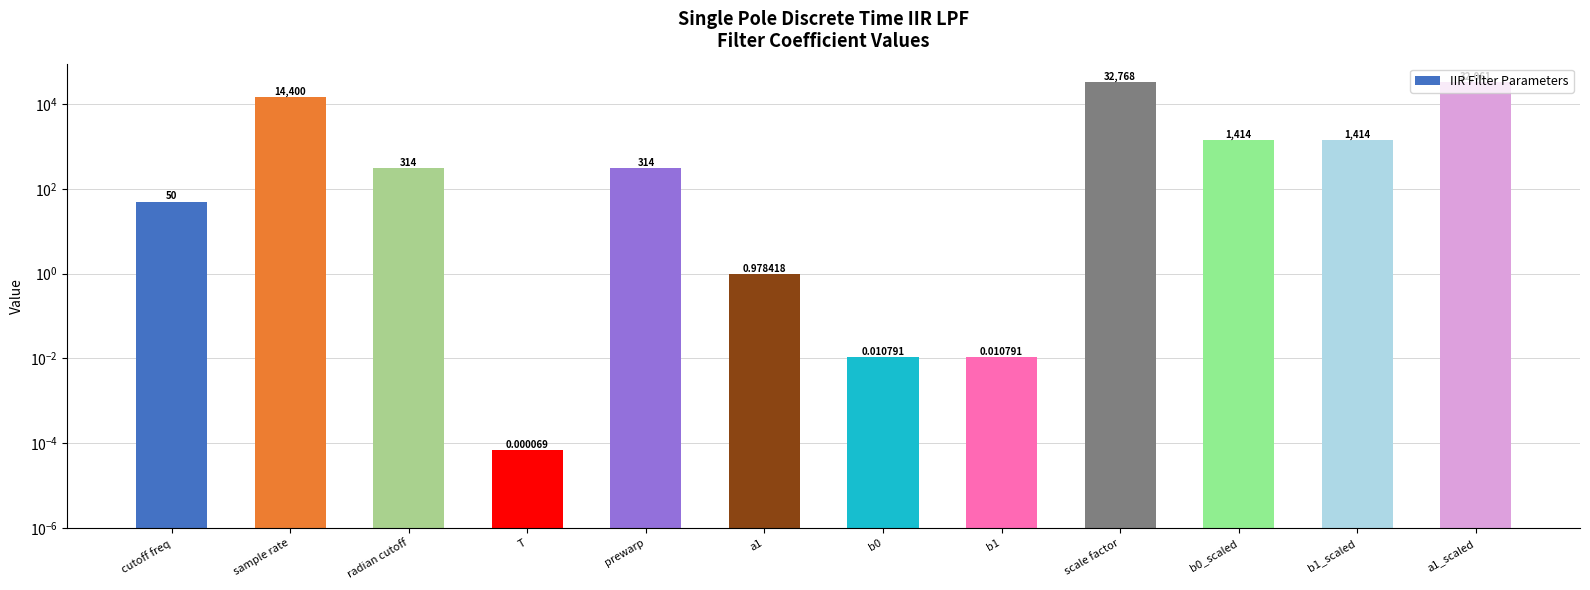

What is the greatest value displayed?

32768.0